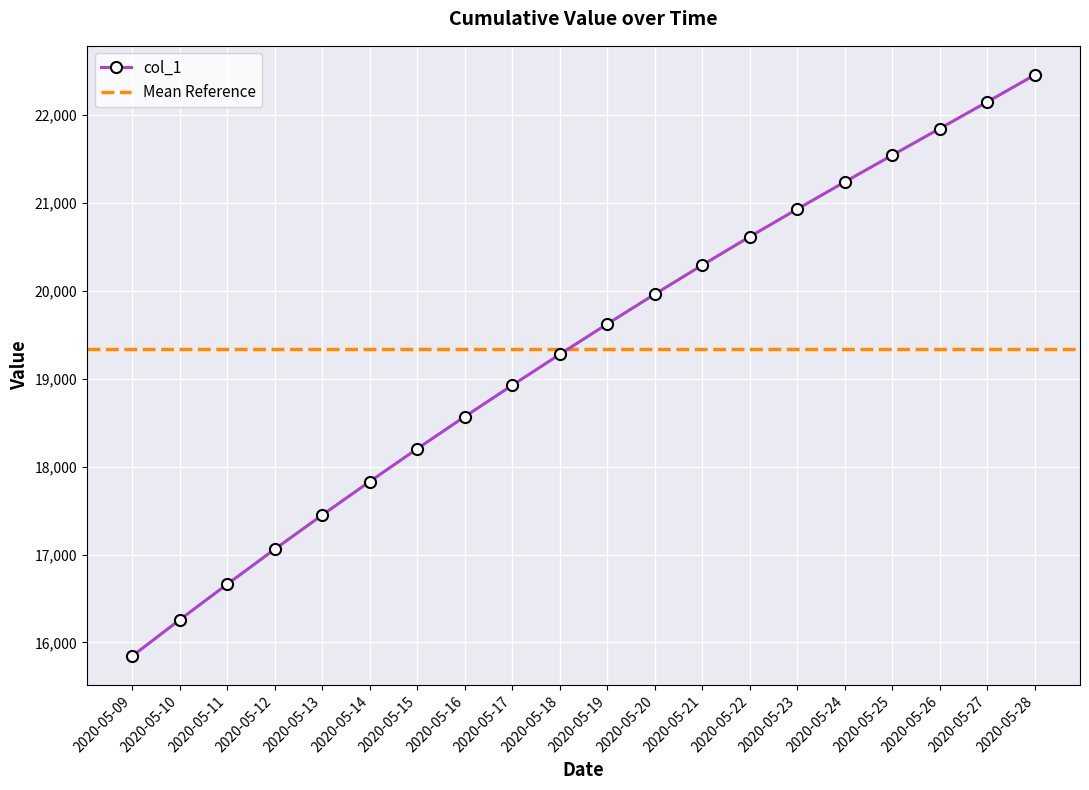

Rank the categories by value from highest to lowest.

2020-05-28, 2020-05-27, 2020-05-26, 2020-05-25, 2020-05-24, 2020-05-23, 2020-05-22, 2020-05-21, 2020-05-20, 2020-05-19, 2020-05-18, 2020-05-17, 2020-05-16, 2020-05-15, 2020-05-14, 2020-05-13, 2020-05-12, 2020-05-11, 2020-05-10, 2020-05-09